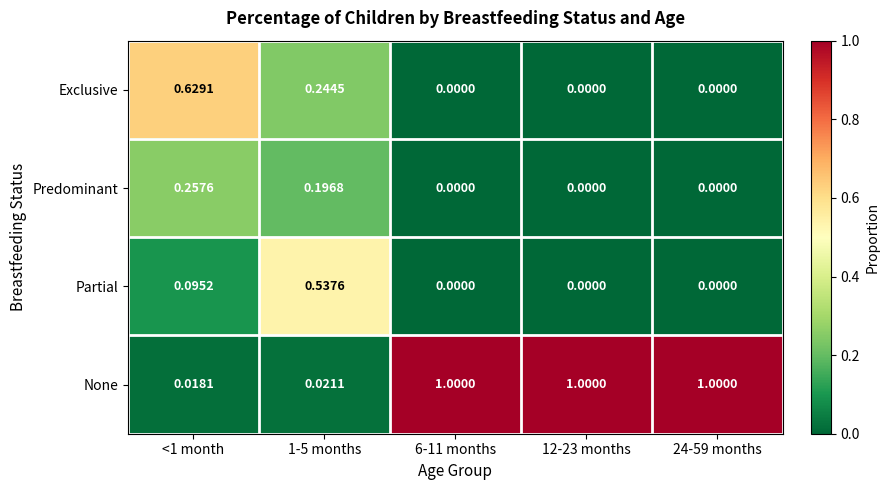

List the series in order of their peak value, lowest first.

Predominant, Partial, Exclusive, None